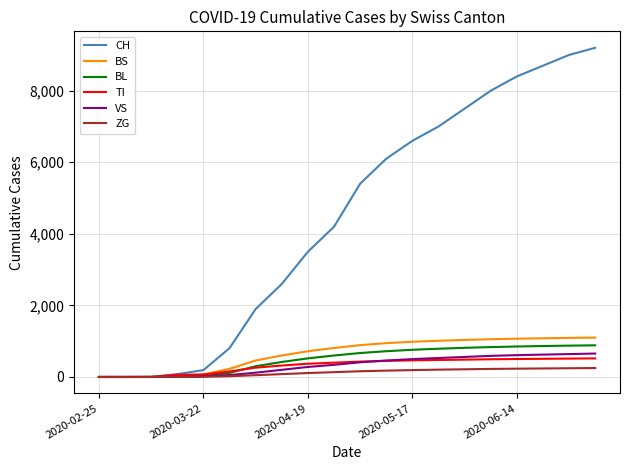

What is the greatest value displayed?

9200